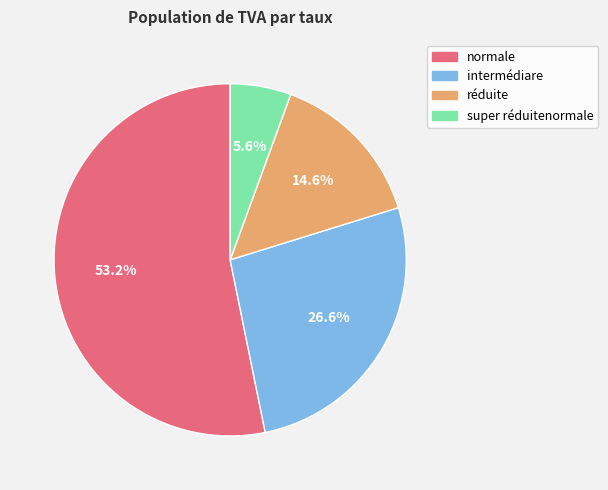

The normale slice represents 53% of the pie. True or false?

True